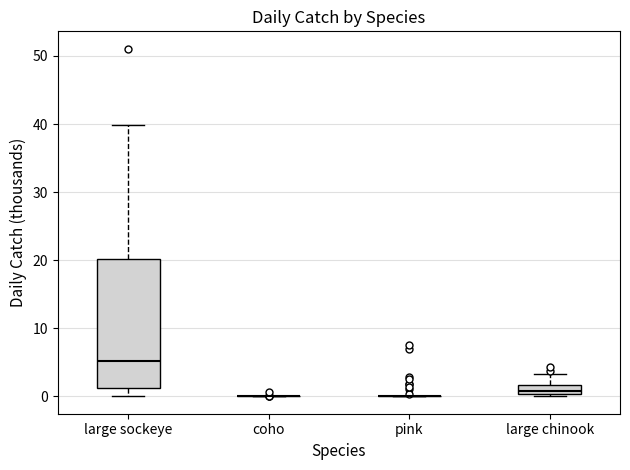

Comparing the boxes themselves (not the whiskers), which one is the tallest?

large sockeye